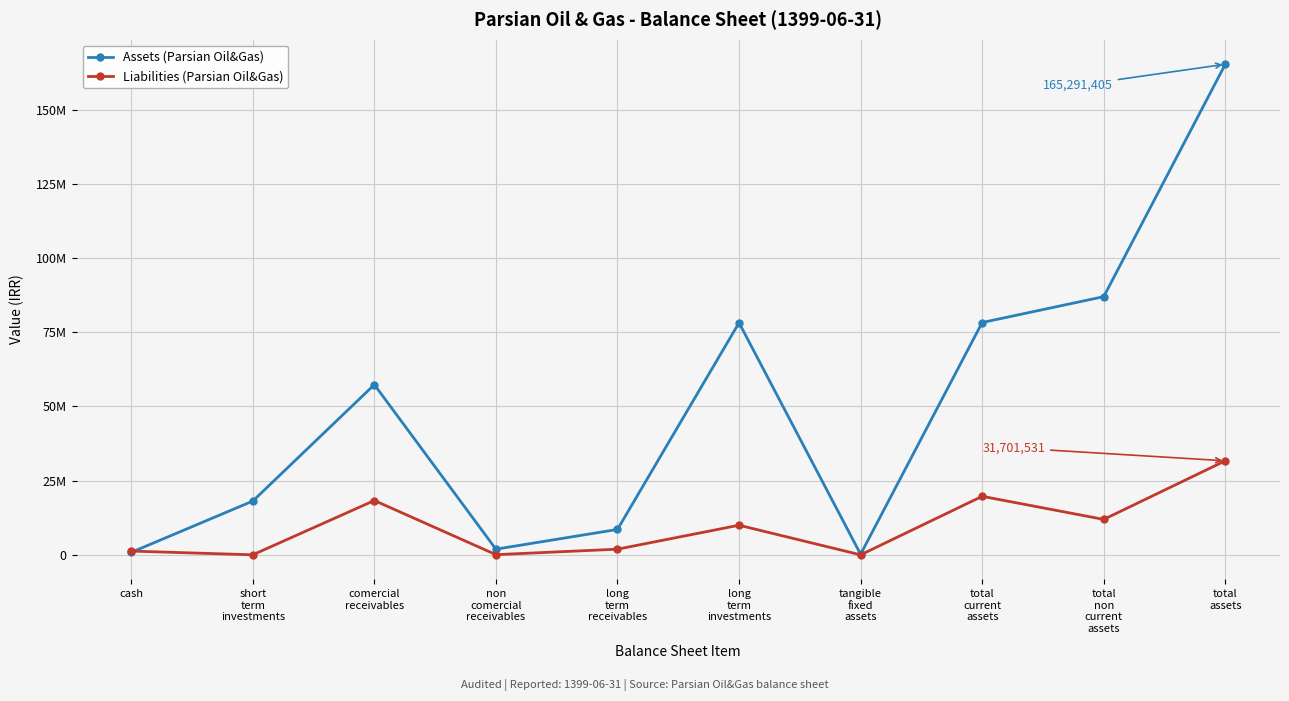

Does the chart have visible grid lines?

Yes